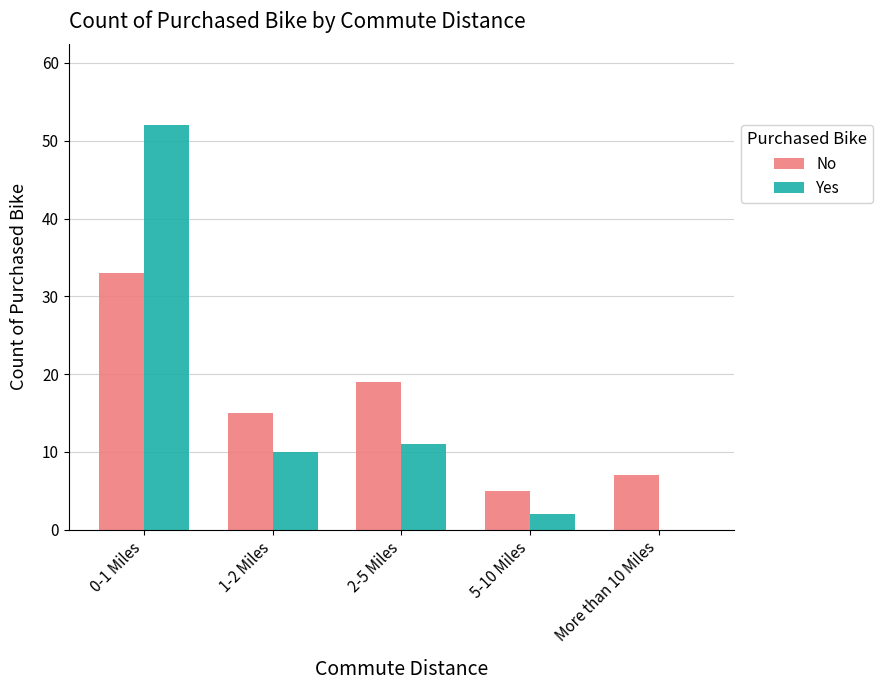

Which series changed the most between 0-1 Miles and 2-5 Miles?

Yes